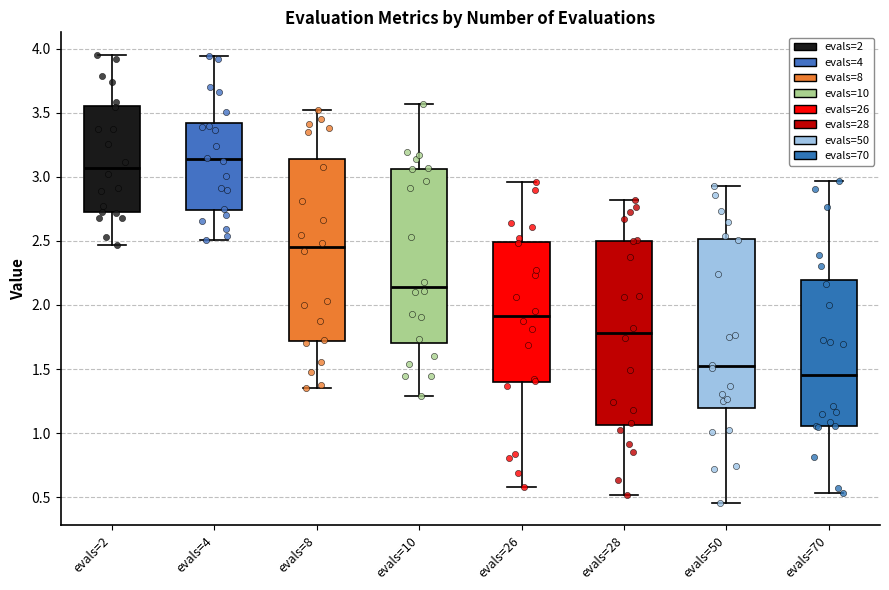

Which box's median line is the lowest?

evals=70